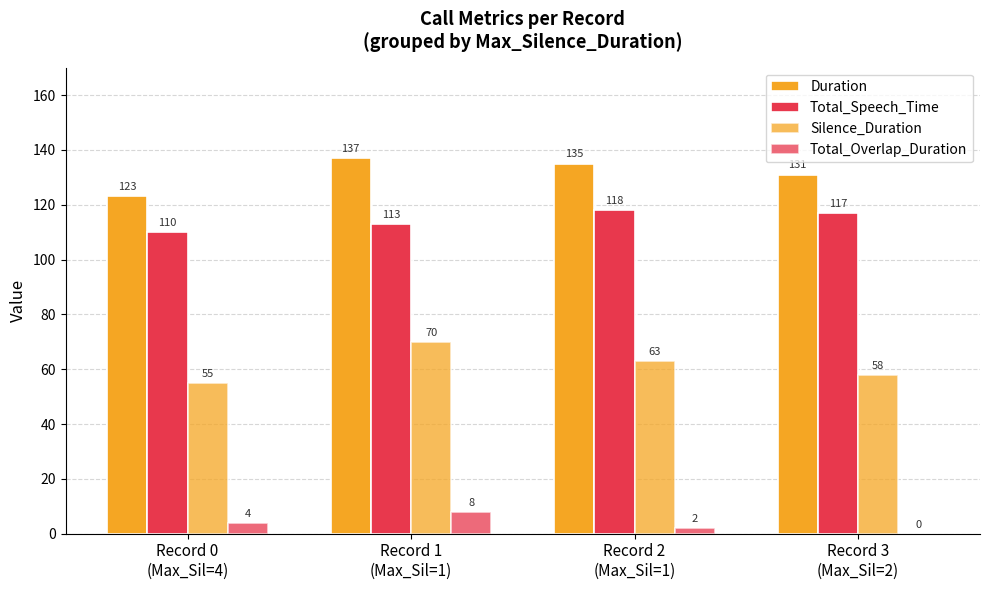

How many distinct data groups are displayed?

4